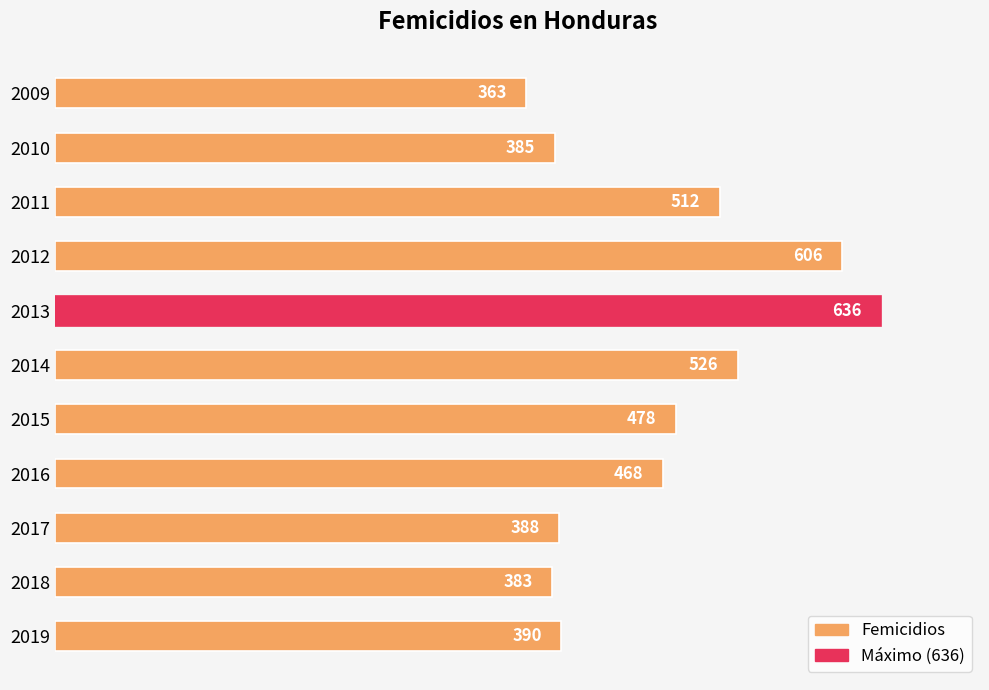

At which label is the value closest to 499?

2011